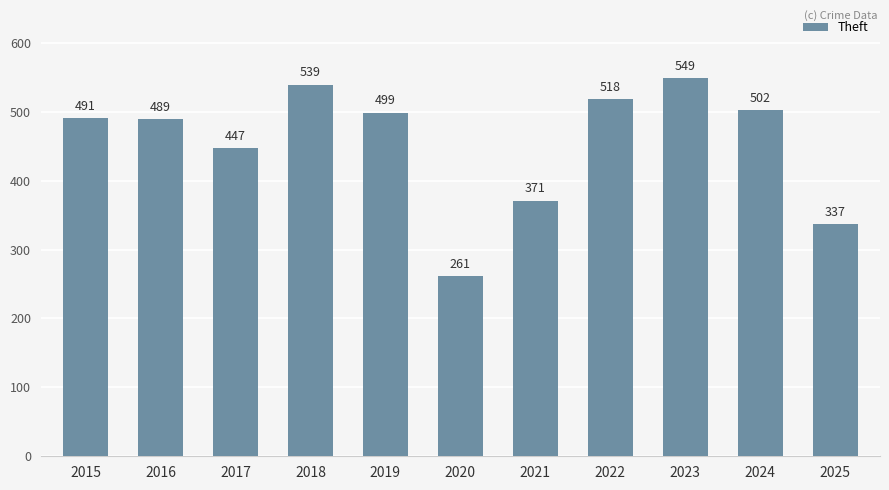

How many bars are there in total?

11